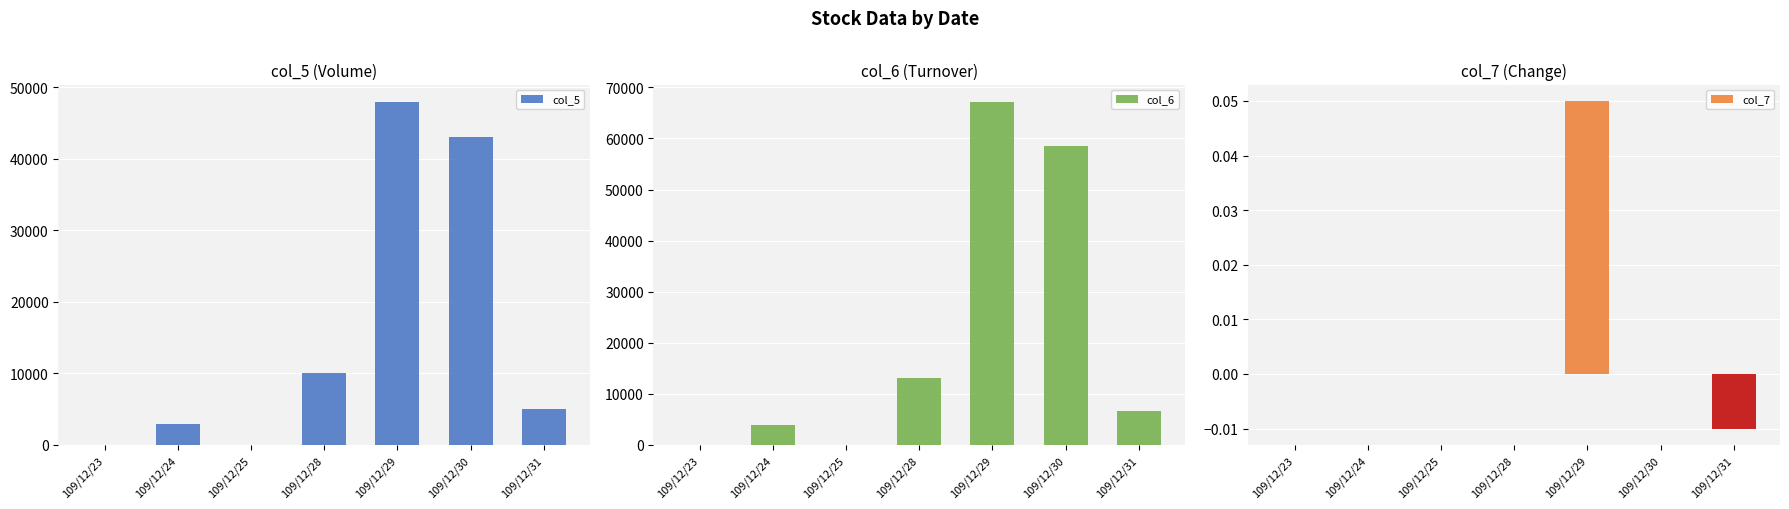

At which label does col_6 reach its peak?

109/12/29